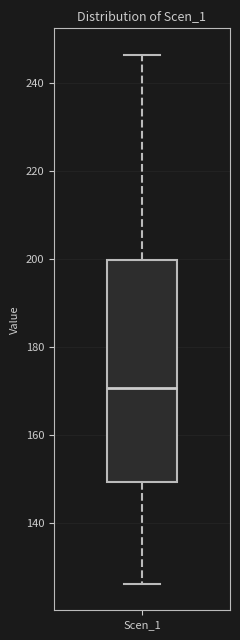

Where does the upper whisker of the box for Scen_1 end on the y-axis? The values are not printed on the chart, so give them approximately, as read against the axis.

246